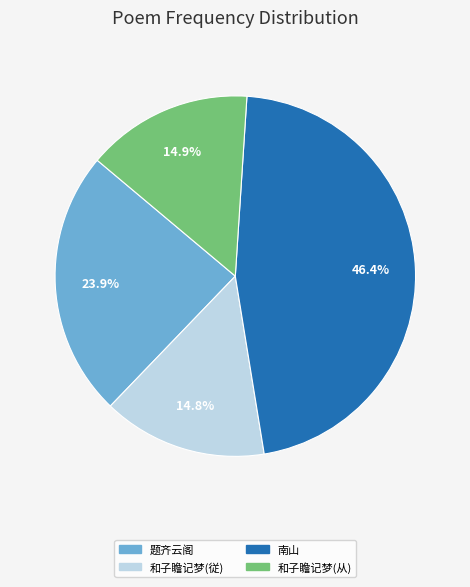

Is there a majority slice in this chart?

No